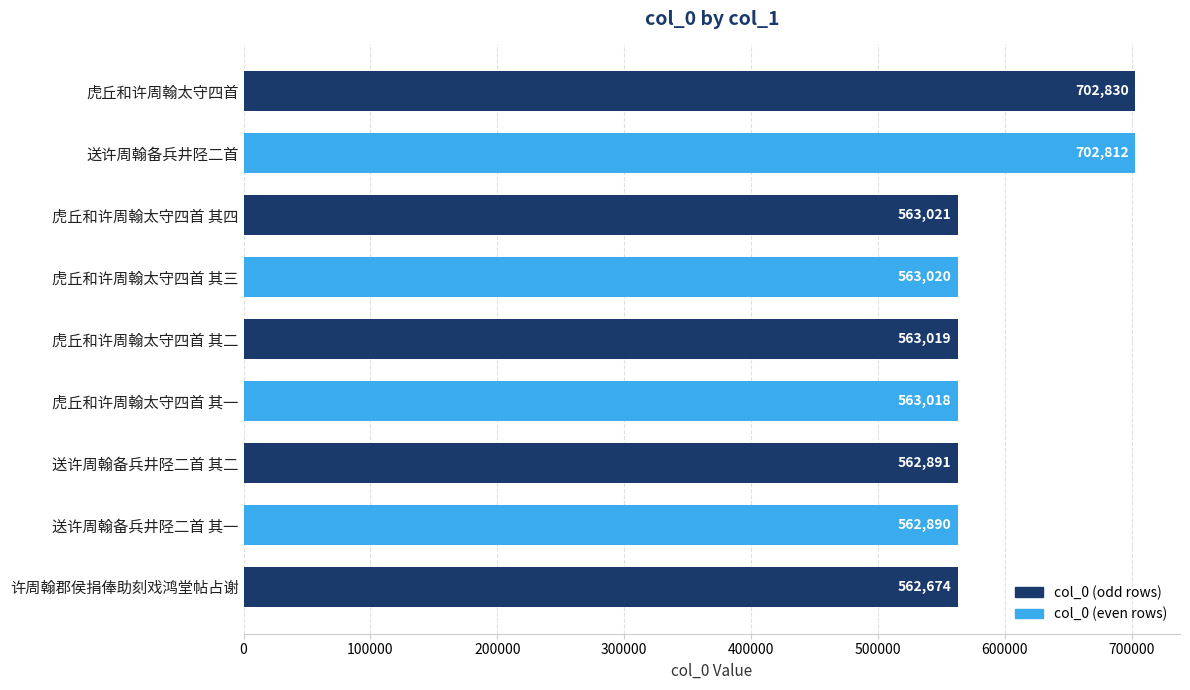

The chart shows a value of 562890 at 送许周翰备兵井陉二首 其一. True or false?

True